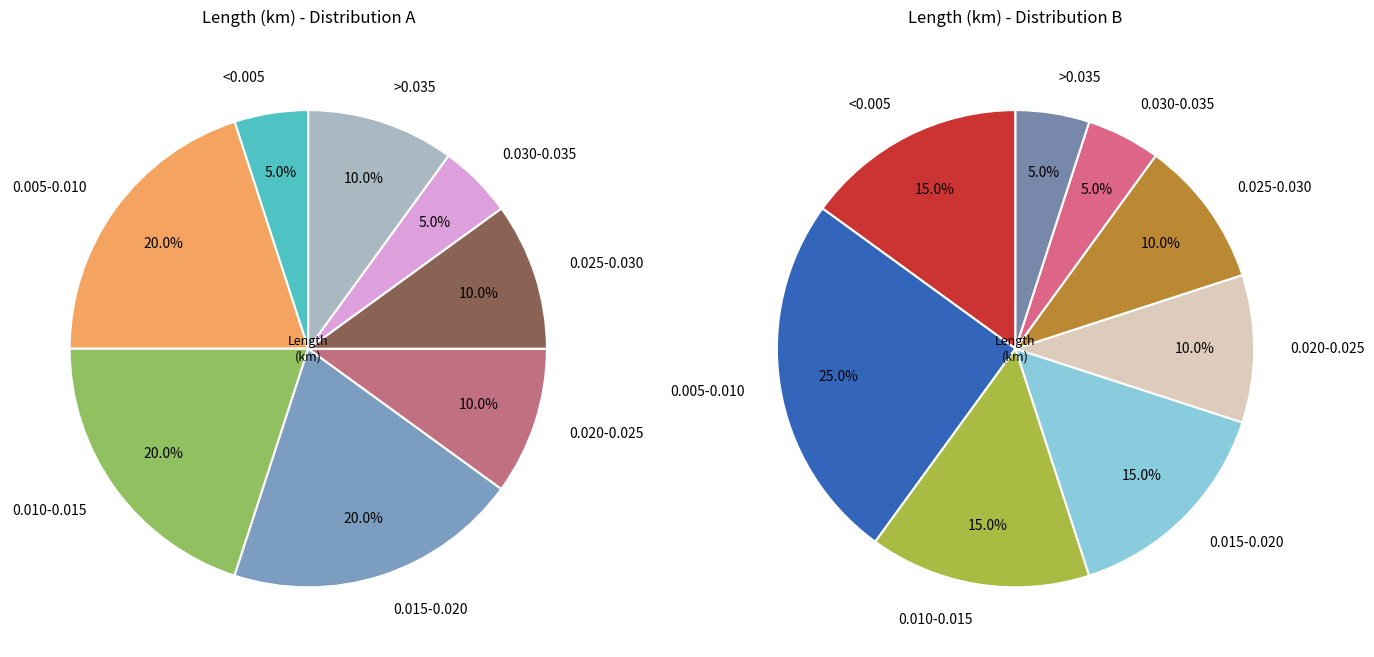

Is there any slice that represents more than half of the pie?

No